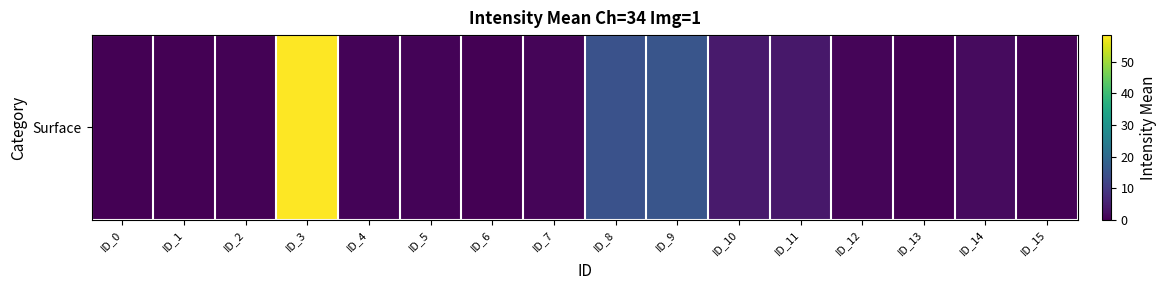

What is the sum of all values?

101.9